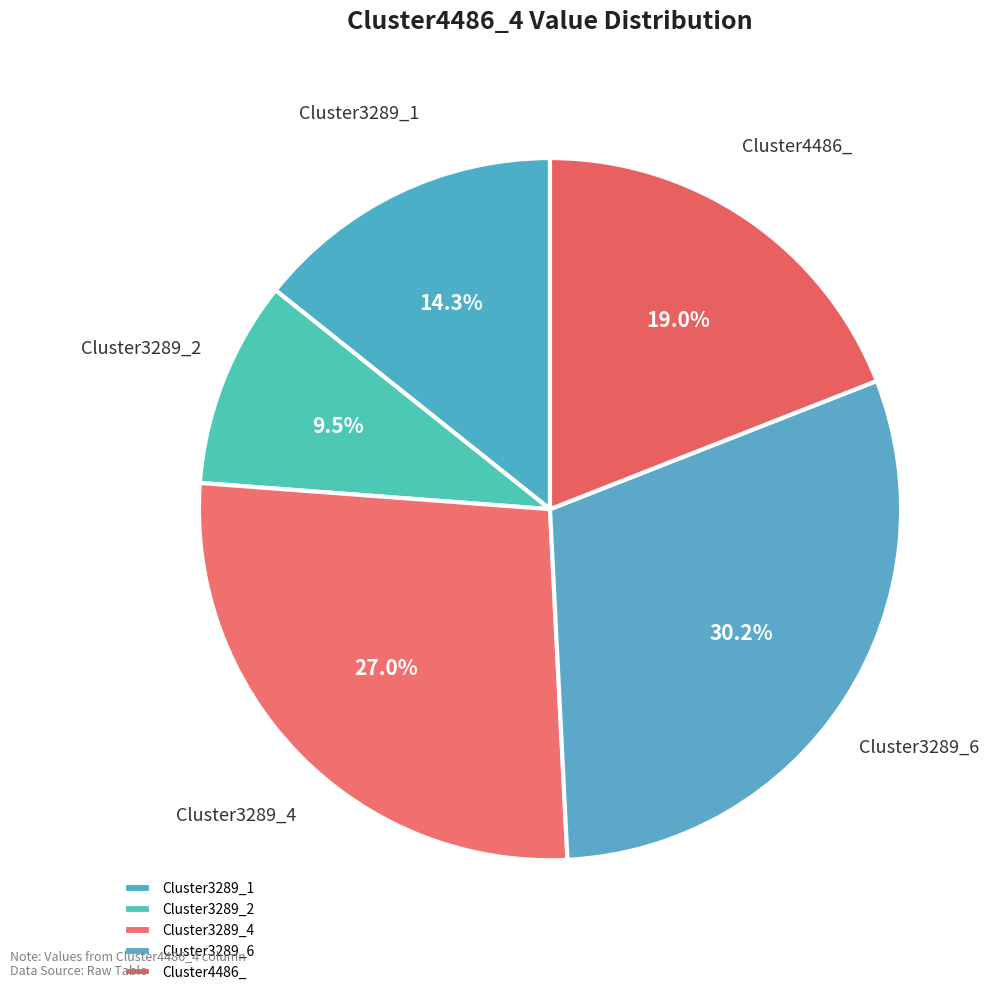

Does Cluster3289_4 represent more than half of the total?

No